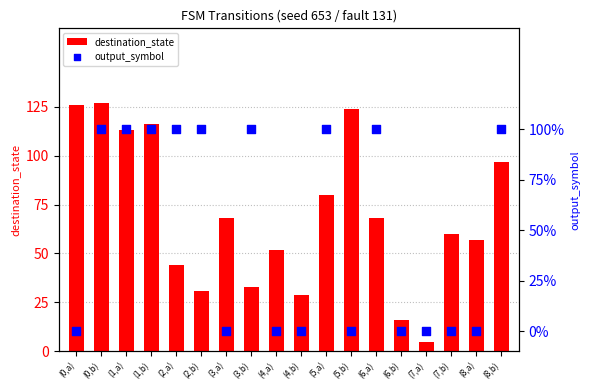

Which series contains the lowest Y value?

output_symbol